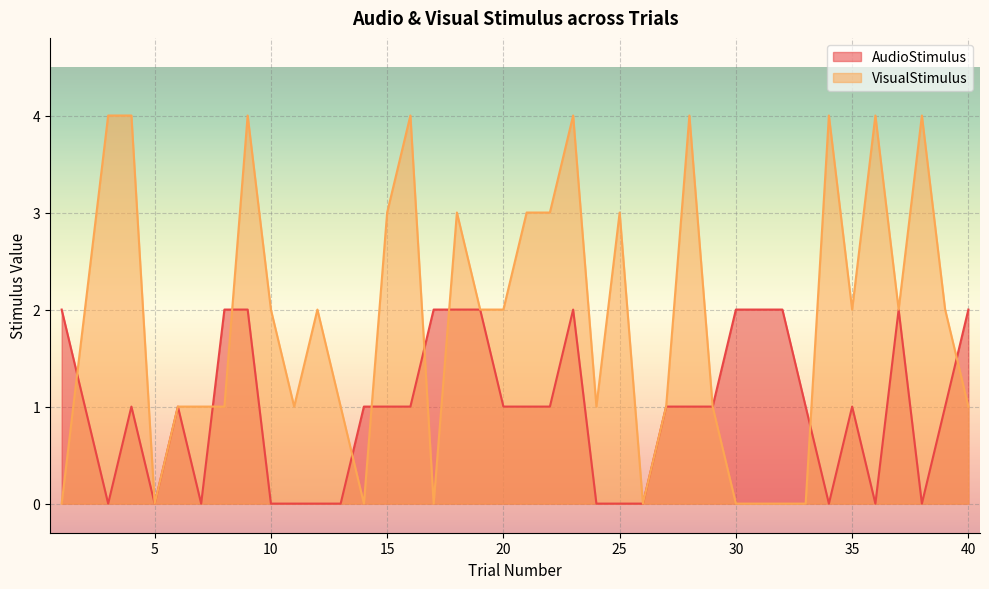

Which series has the widest spread of values?

VisualStimulus